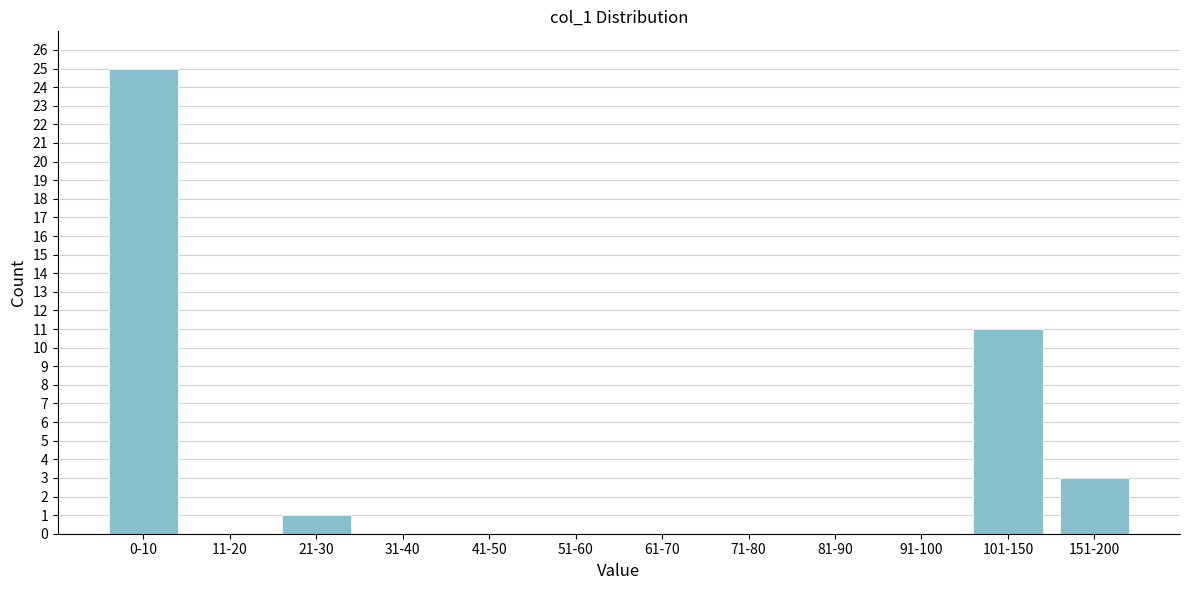

Reading left to right, list all the values displayed in this chart.

0-10=25	11-20=0	21-30=1	31-40=0	41-50=0	51-60=0	61-70=0	71-80=0	81-90=0	91-100=0	101-150=11	151-200=3